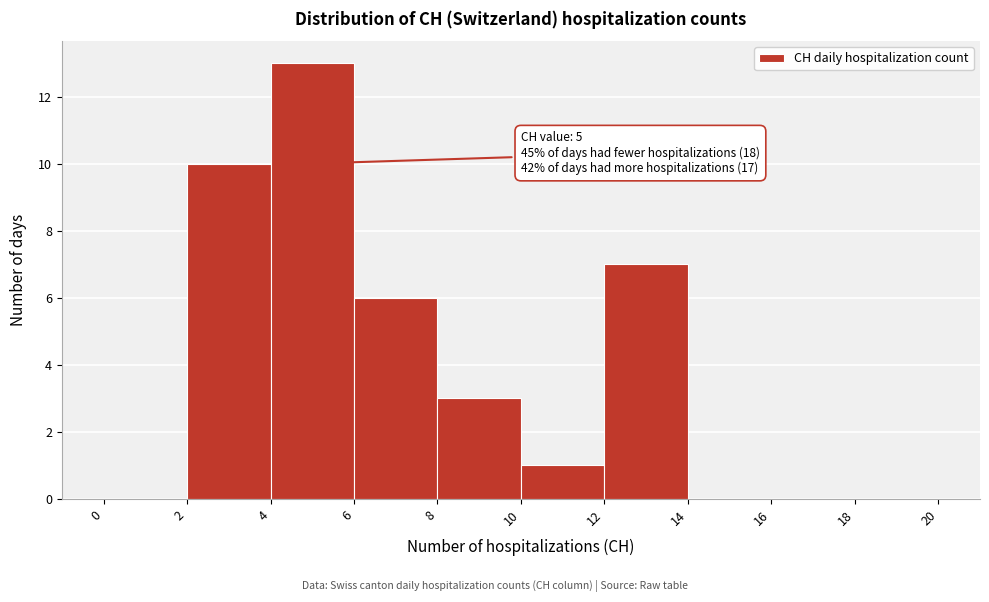

Over which range of the x-axis is the bar tallest?

4 to 6